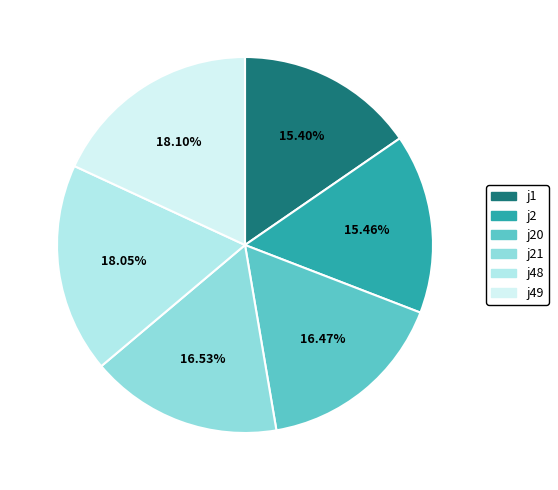

Which category has the biggest portion of the pie?

j49